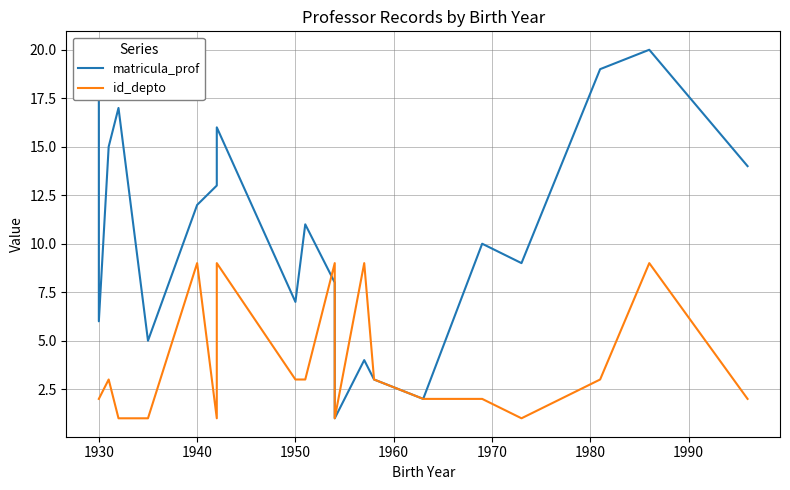

True or false: matricula_prof and id_depto intersect in this chart.

True